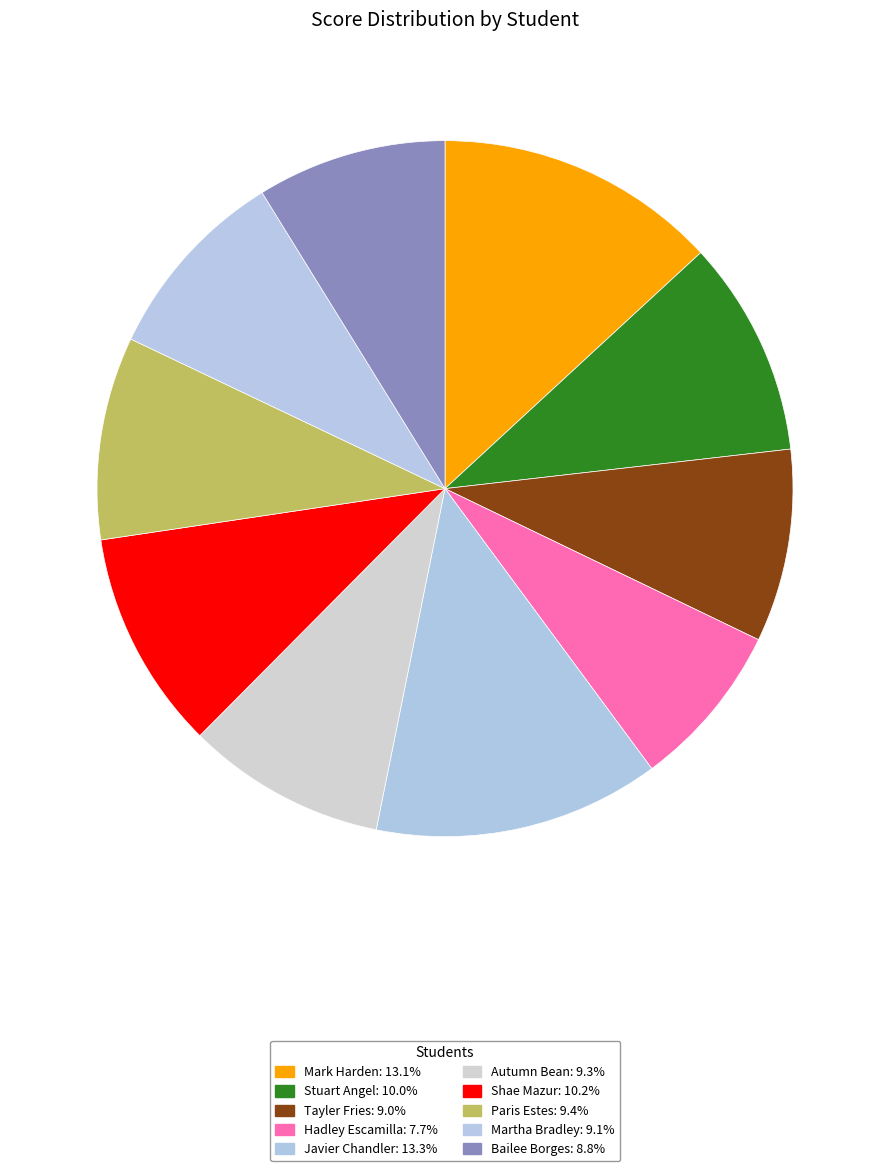

How many slices are in this pie chart?

10